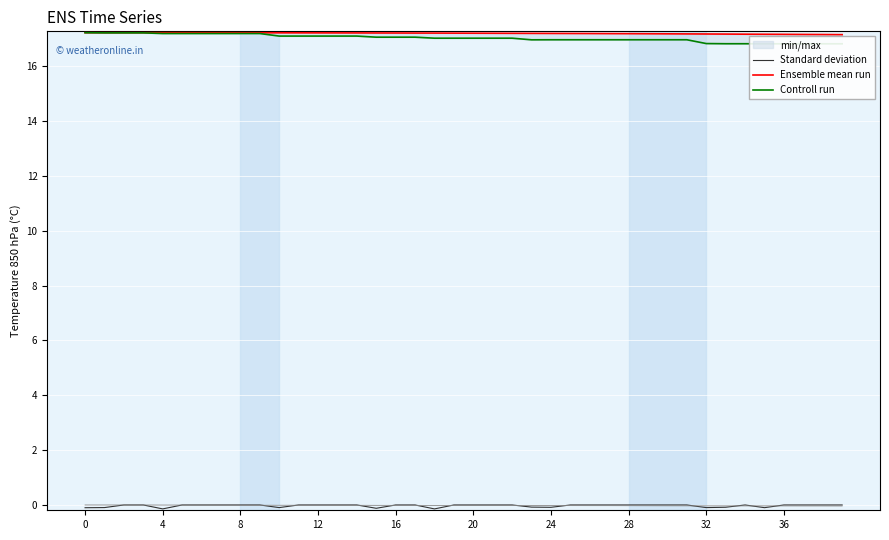

Reading left to right, list all the values displayed in this chart.

Standard deviation: -0.1	-0.1	0.0	0.0	-0.1	0.0	0.0	0.0	0.0	0.0	-0.1	0.0	0.0	0.0	0.0	-0.1	0.0	0.0	-0.1	0.0	0.0	0.0	0.0	-0.1	-0.1	0.0	0.0	0.0	0.0	0.0	0.0	0.0	-0.1	-0.1	0.0	-0.1	0.0	0.0	0.0	0.0
Ensemble mean run: 17.2	17.2	17.2	17.2	17.2	17.2	17.2	17.2	17.2	17.2	17.2	17.2	17.2	17.2	17.2	17.2	17.2	17.2	17.2	17.2	17.2	17.2	17.2	17.2	17.2	17.2	17.2	17.2	17.2	17.2	17.2	17.2	17.2	17.2	17.2	17.2	17.2	17.2	17.2	17.2
Controll run: 17.2	17.2	17.2	17.2	17.2	17.2	17.2	17.2	17.2	17.2	17.1	17.1	17.1	17.1	17.1	17.1	17.1	17.1	17.0	17.0	17.0	17.0	17.0	17.0	17.0	17.0	17.0	17.0	17.0	17.0	17.0	17.0	16.8	16.8	16.8	16.8	16.8	16.8	16.8	16.8